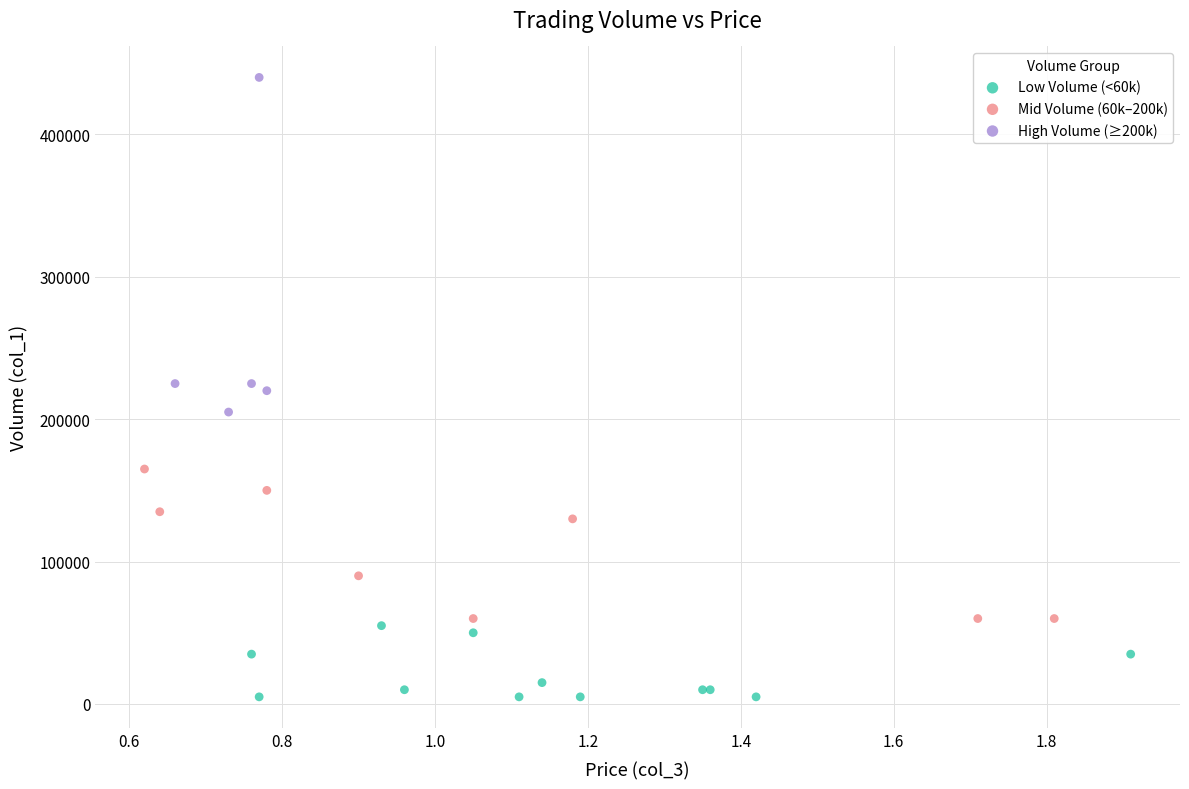

Which series has the largest Y range (max minus min)?

High Volume (≥200k)